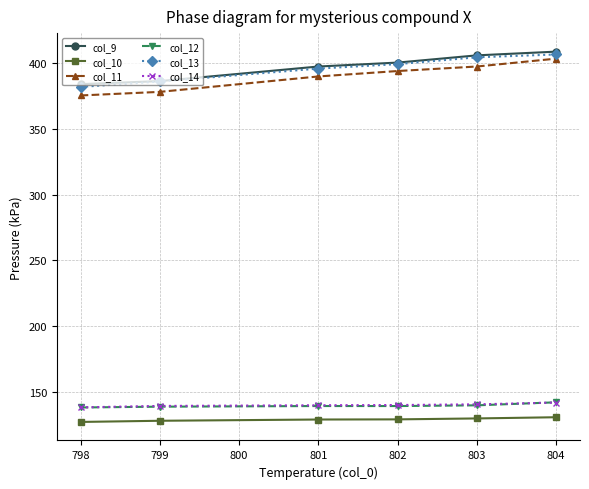

How many lines are shown in the chart?

6